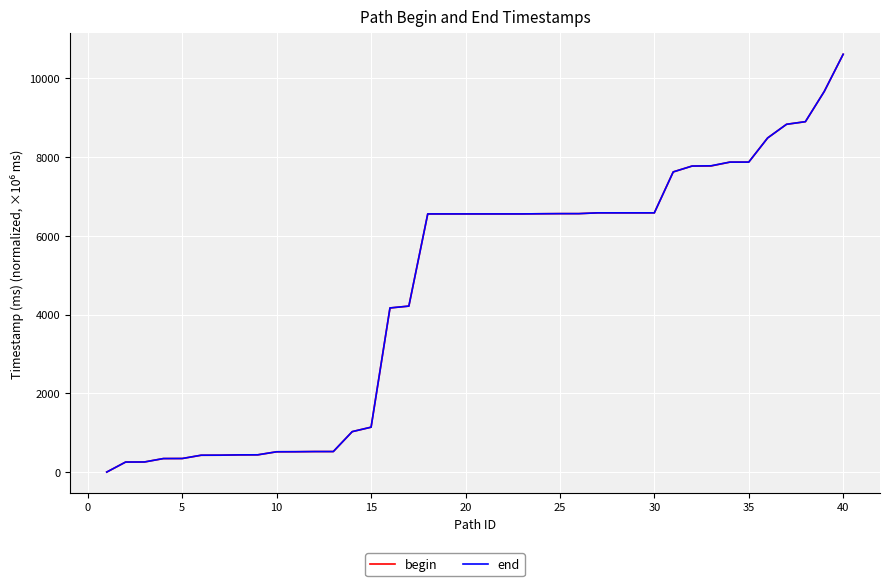

At how many categories does at least one series exceed 8693?

4